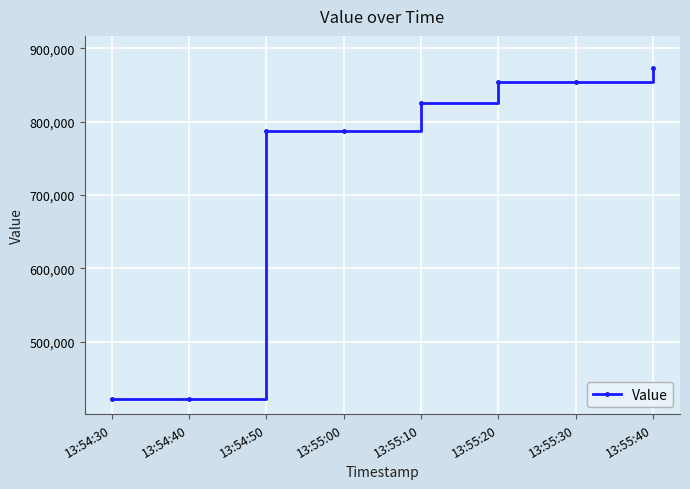

Read the value at 13:55:00.

787229